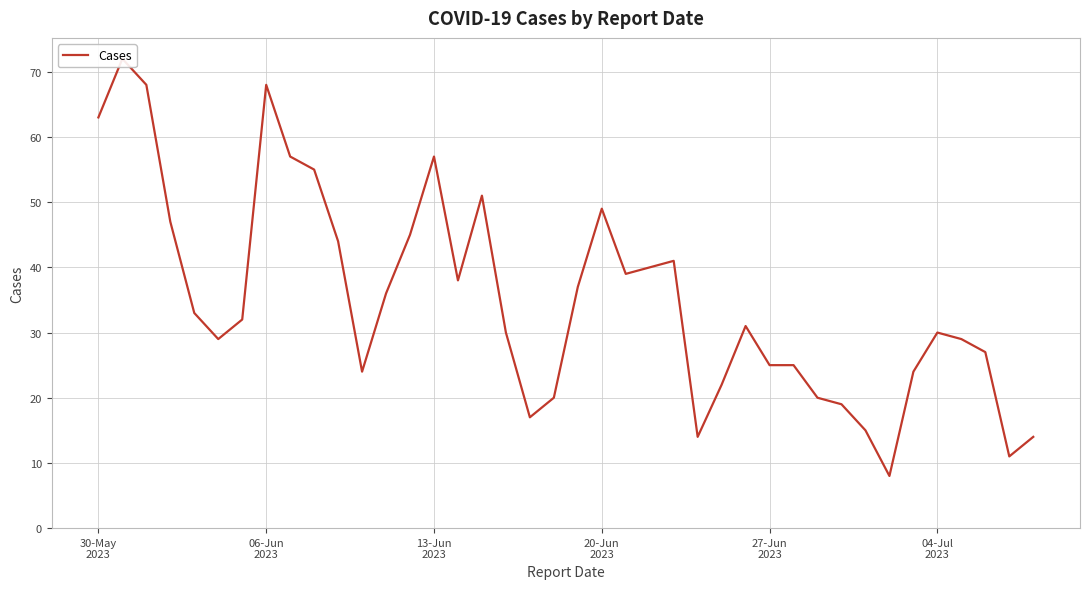

What is the greatest value displayed?

72